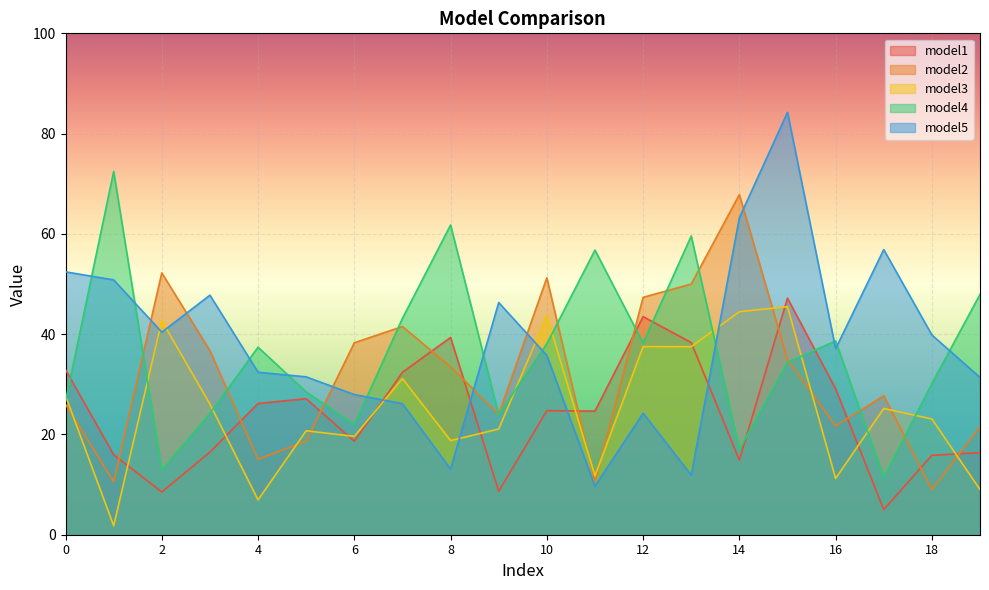

True or false: model2 has a value of 15.1 at 4.

True